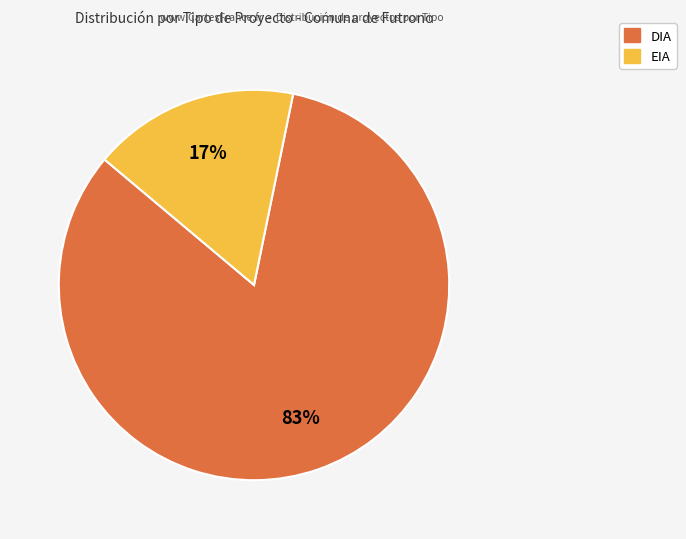

To the nearest percent, what is the combined percentage of DIA and EIA?

100%